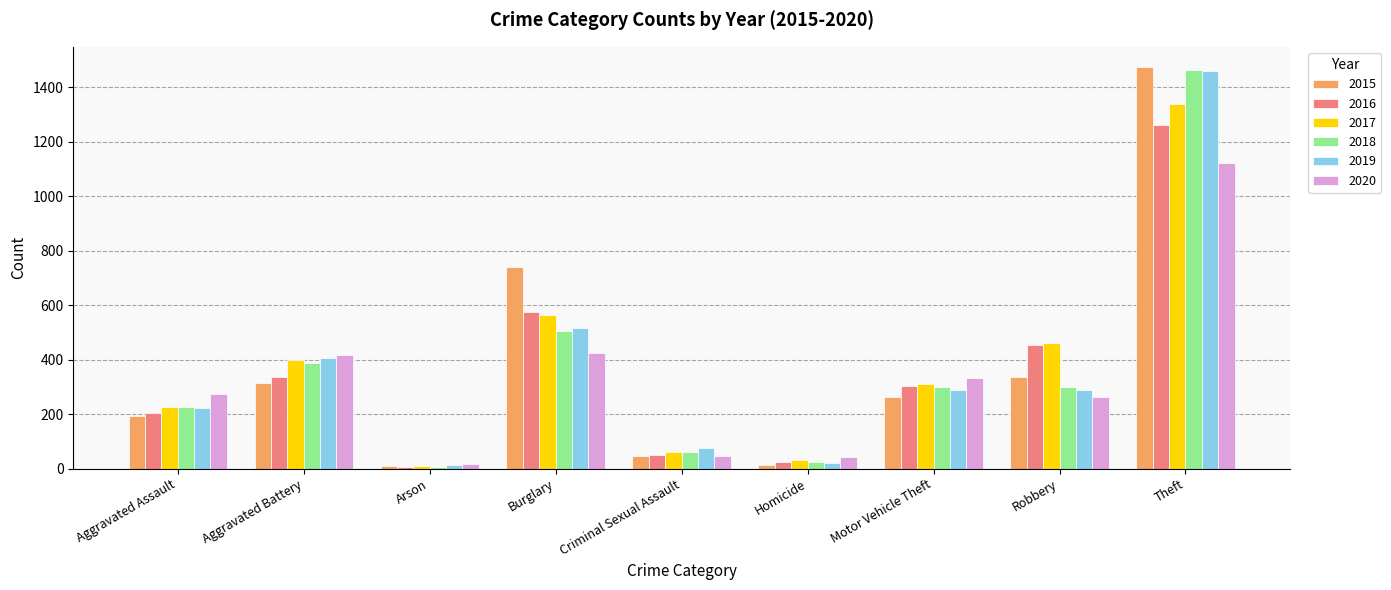

Count the number of data series in this chart.

6